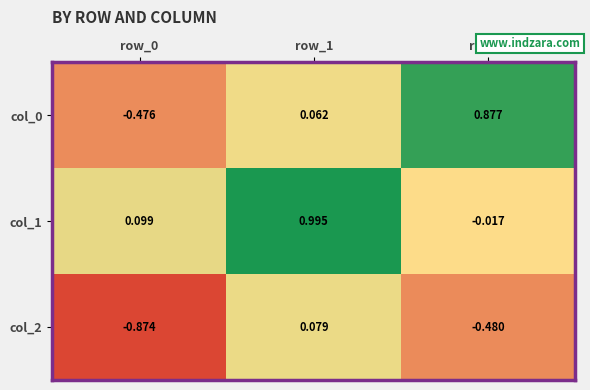

What is the total value across all series at row_0?

-1.3